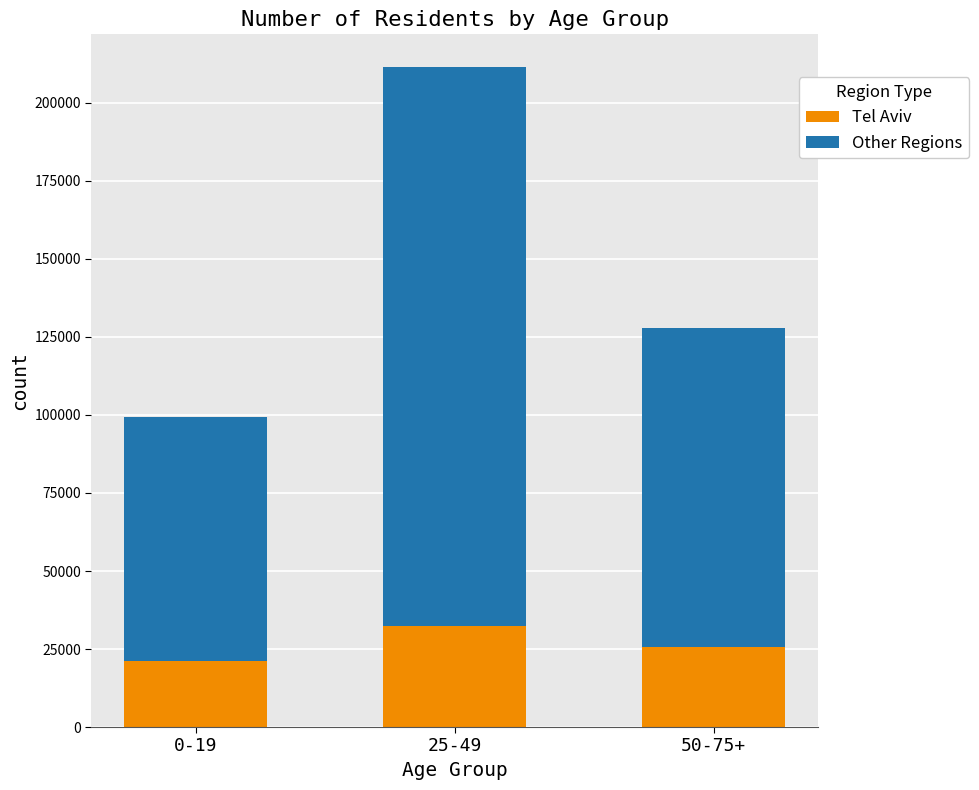

Which category has the highest value in the Tel Aviv series?

25-49